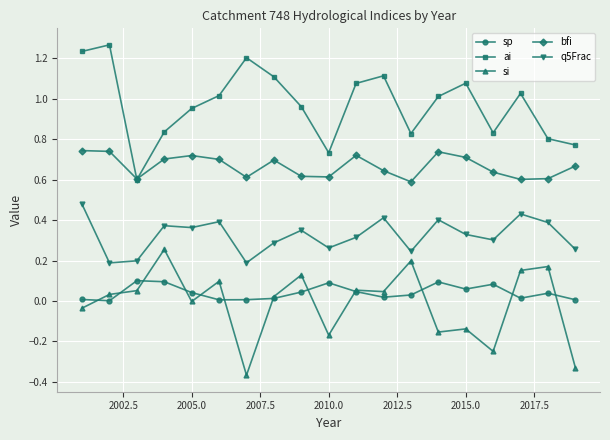

Rank the series by their maximum value, from lowest to highest.

sp, si, q5Frac, bfi, ai